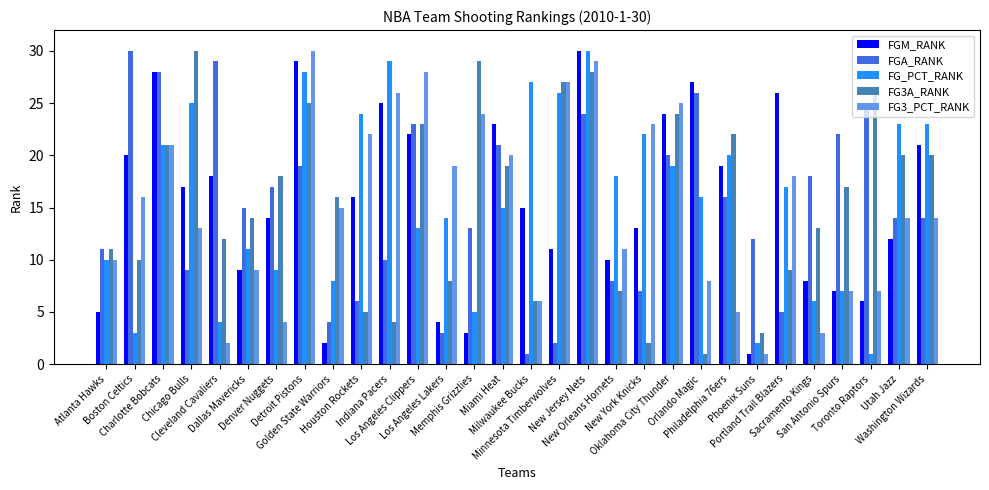

What is the approximate value of FG3_PCT_RANK at San Antonio Spurs, to the nearest 5?

5